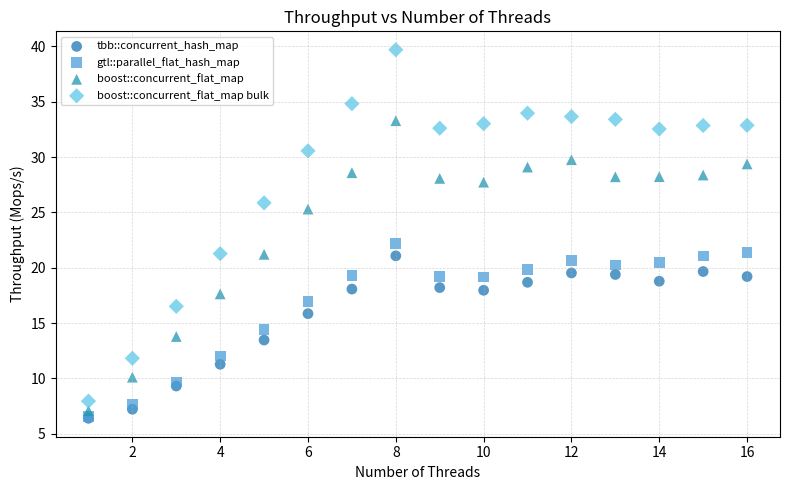

Across all series, what Y value is closest to 23?

22.2